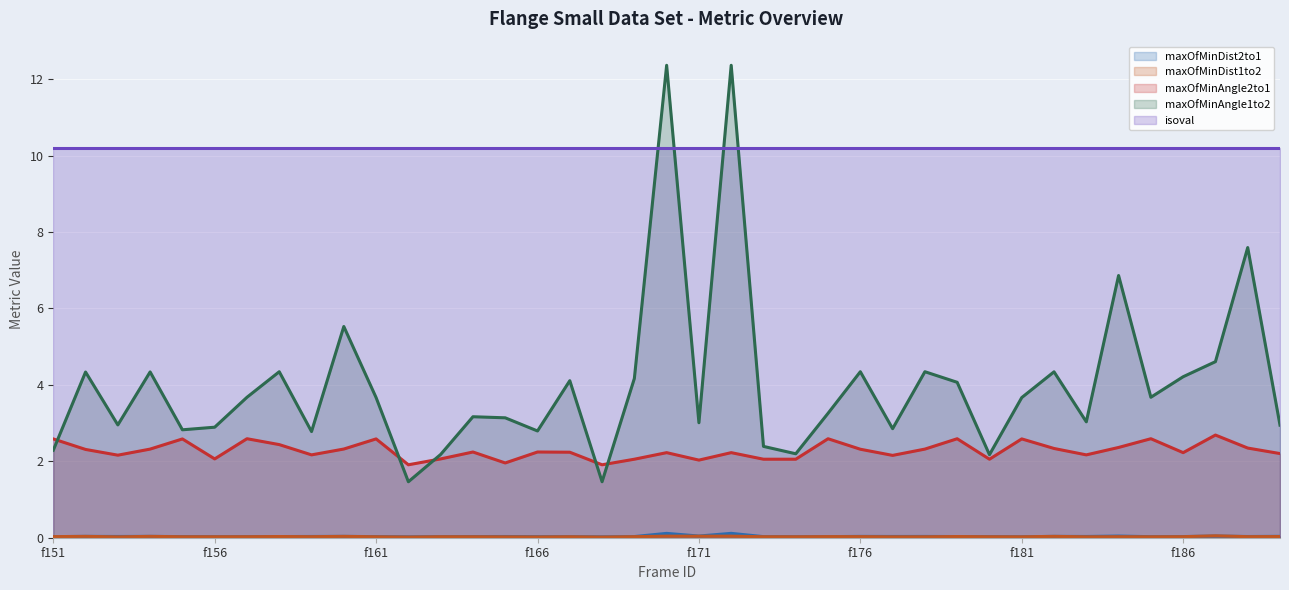

Does the chart display data point markers on the line(s)?

No